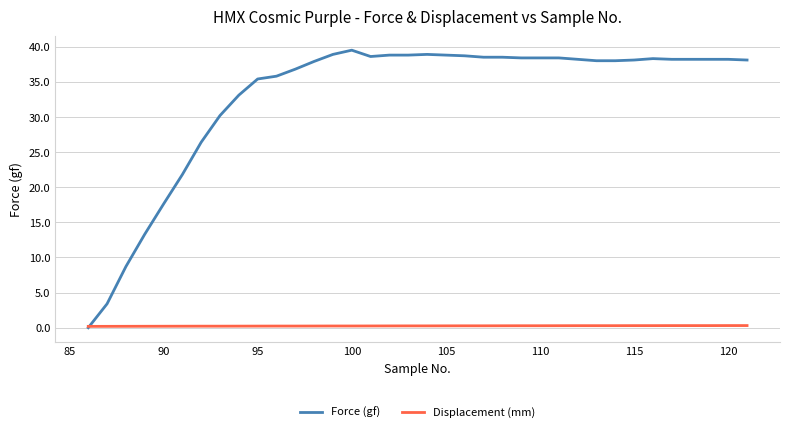

What is the greatest value displayed?

39.5